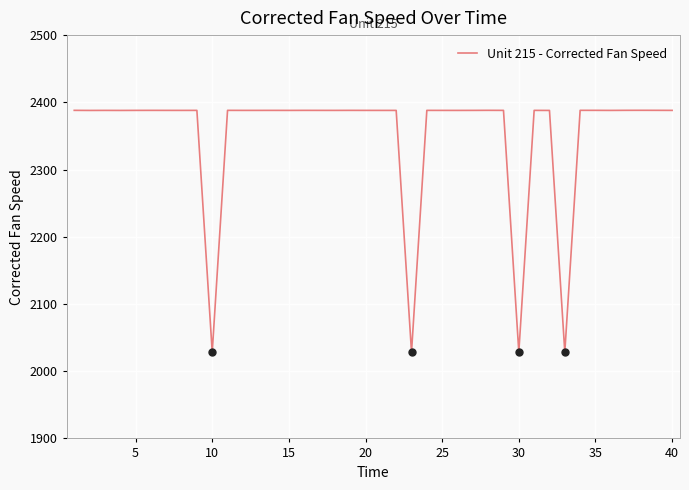

What is the difference between the maximum and minimum values?

360.0